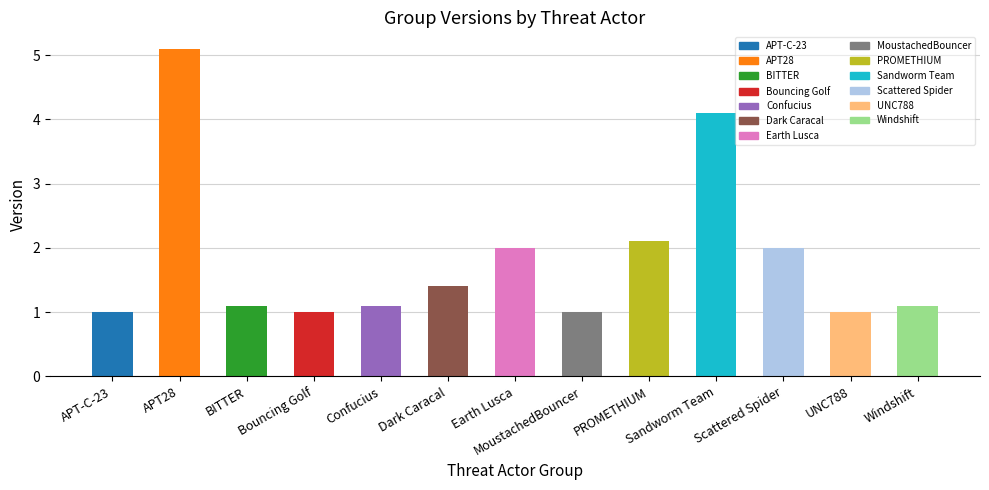

What is the maximum value shown in the chart?

5.1